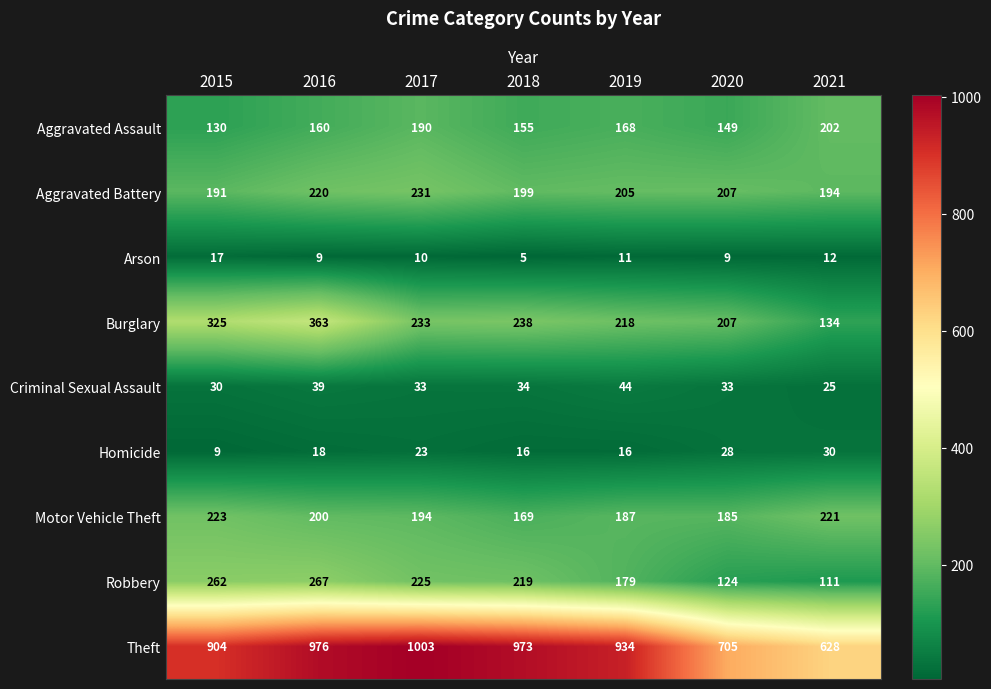

Which series has the largest total across all categories?

Theft